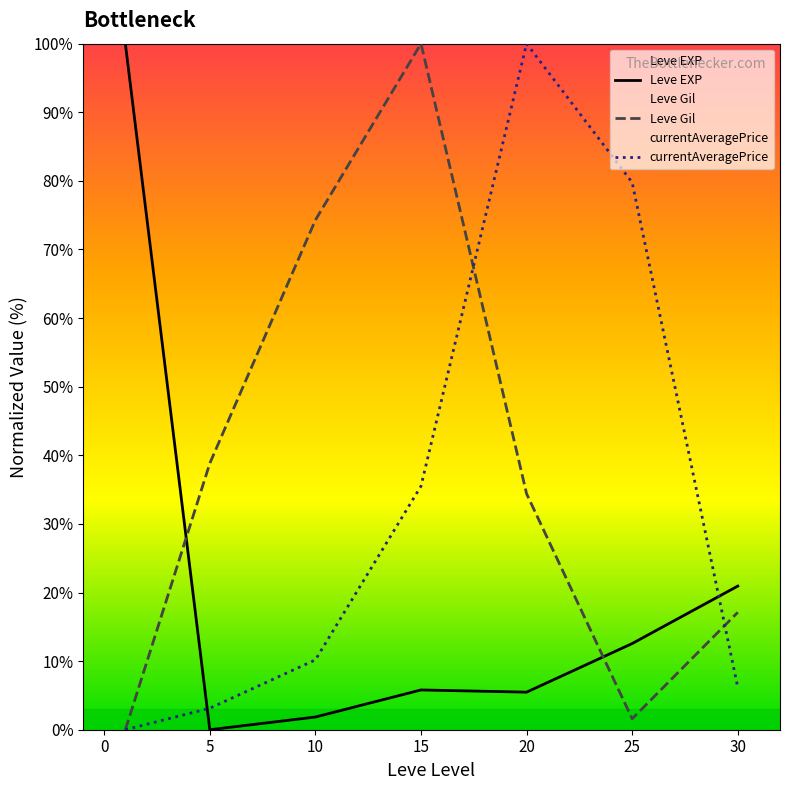

What is the sum of all Leve EXP values?

146.6